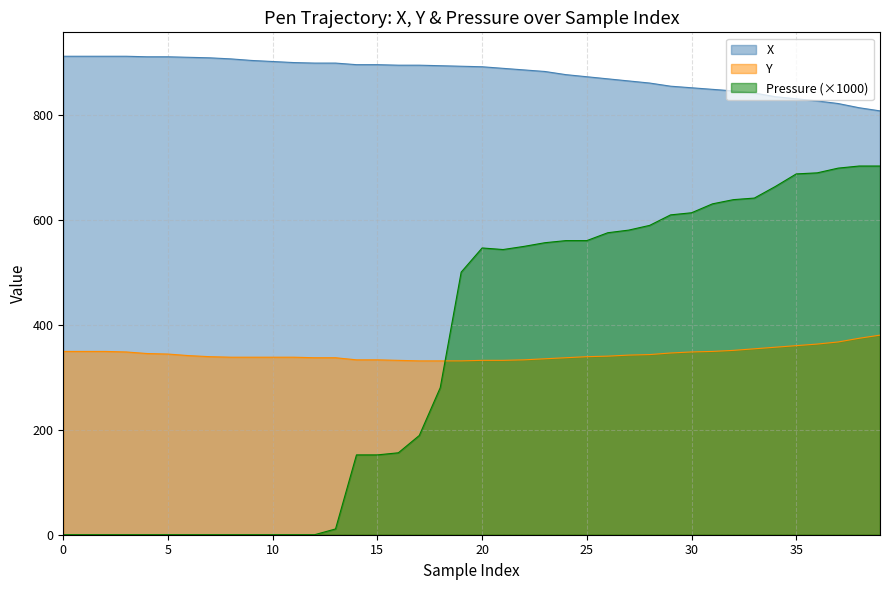

What is the difference between the maximum and minimum values in the Y series?

49